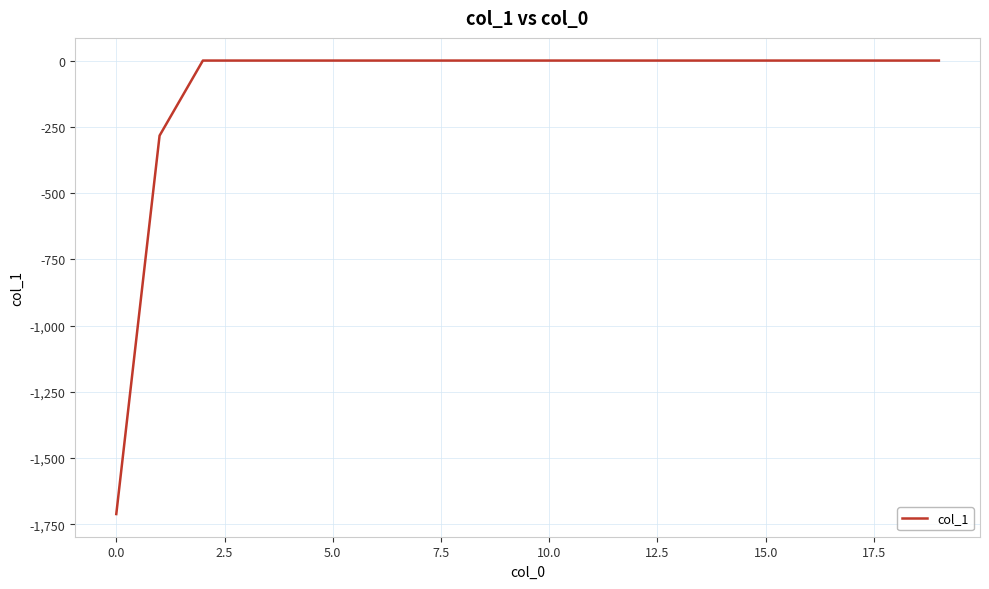

What is the minimum value shown in the chart?

-1711.4